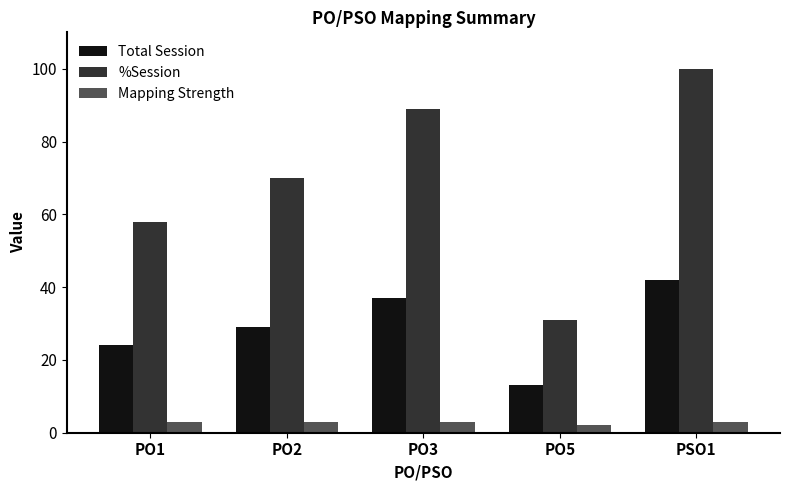

Reading left to right, list all the values displayed in this chart.

Total Session: 24	29	37	13	42
%Session: 58	70	89	31	100
Mapping Strength: 3	3	3	2	3